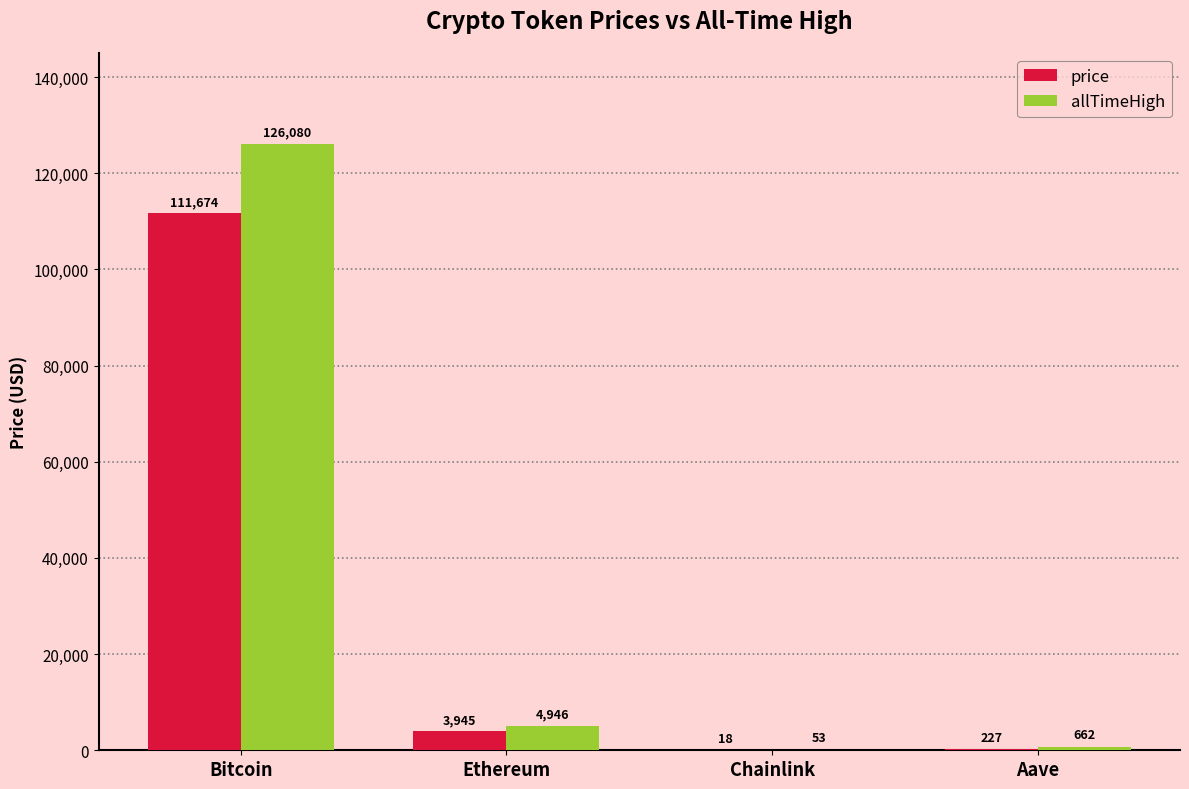

Which series has the largest range (max minus min)?

allTimeHigh